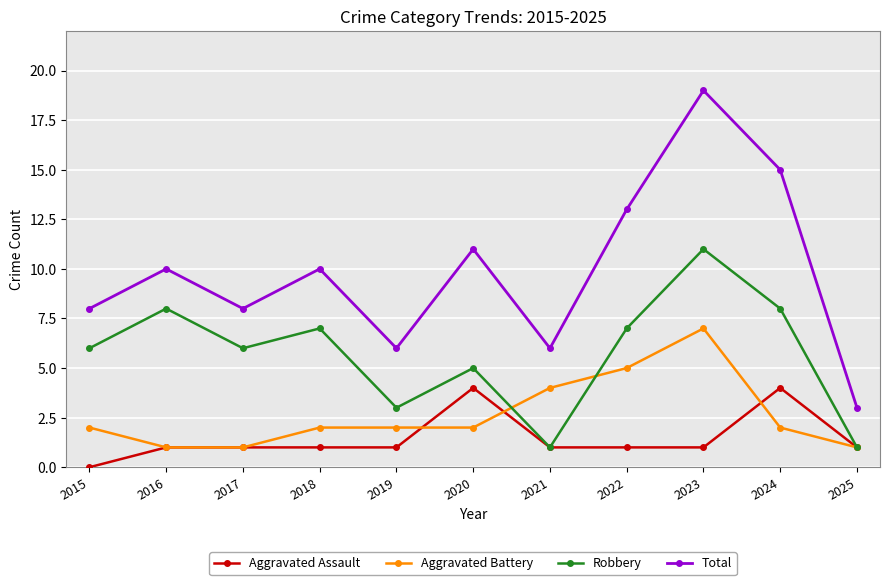

Which series has the largest total across all categories?

Total